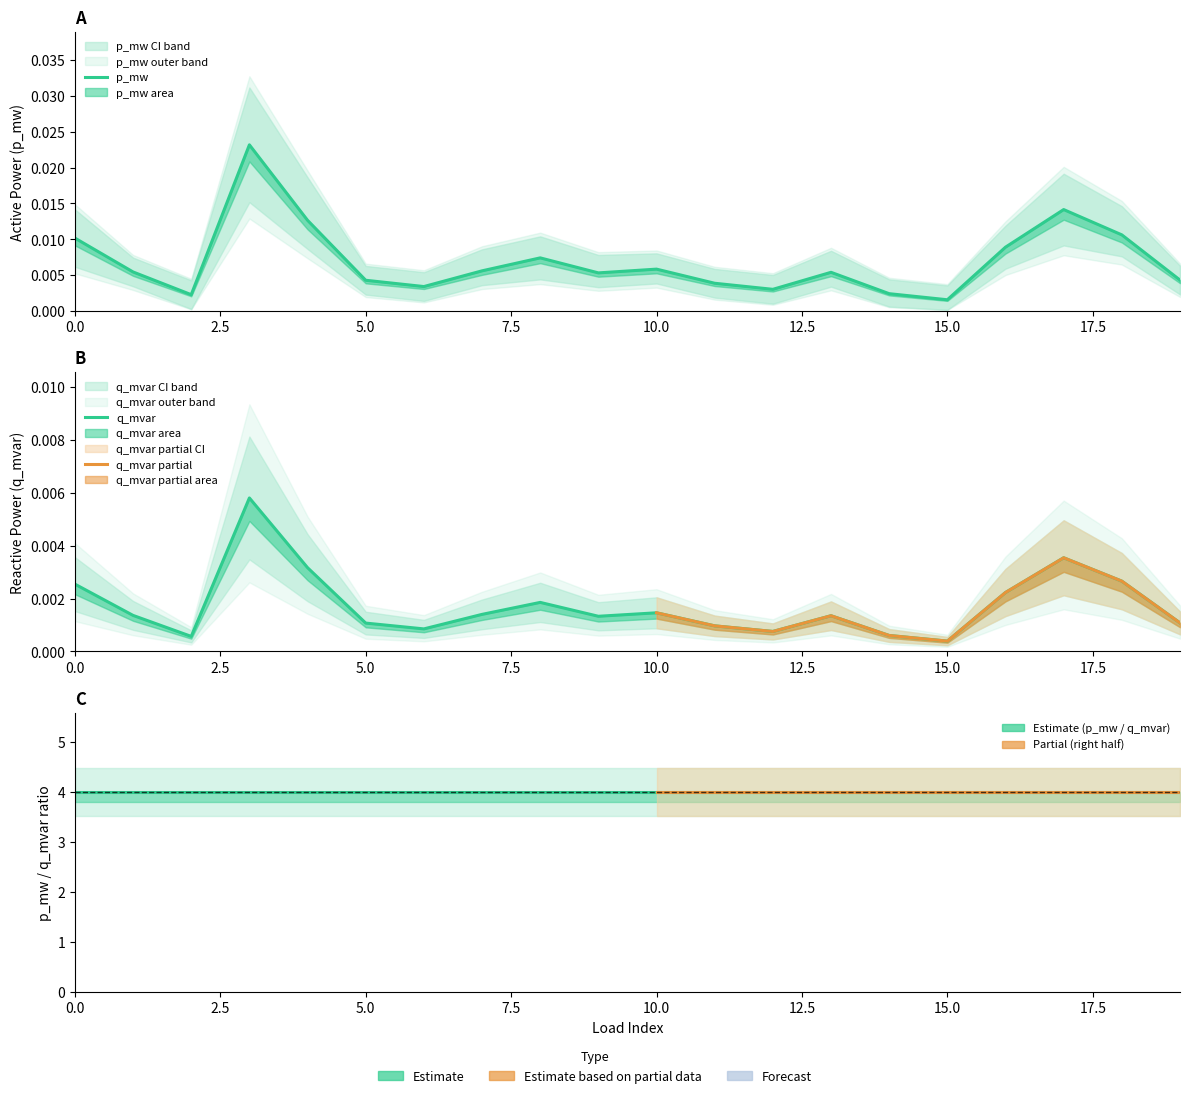

True or false: p_mw and q_mvar cross at least once.

False